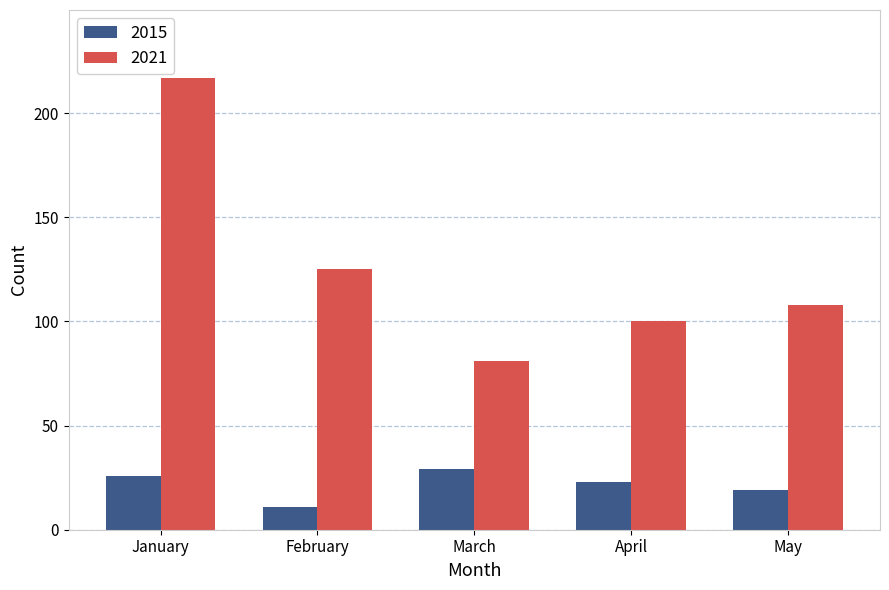

Which series has the largest range (max minus min)?

2021